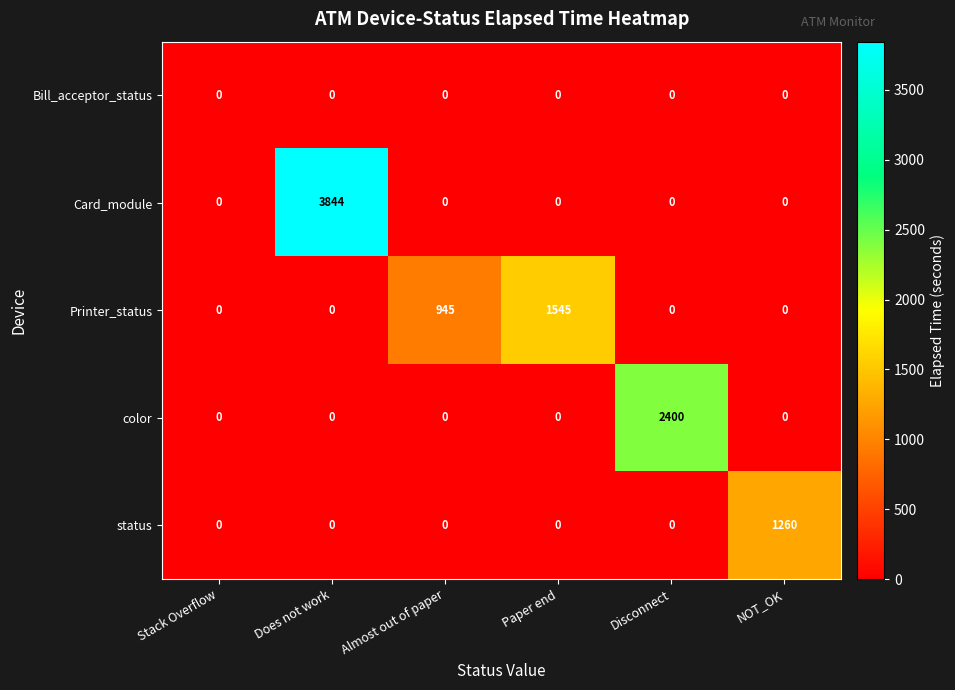

The color series shows 901 at Almost out of paper. True or false?

False